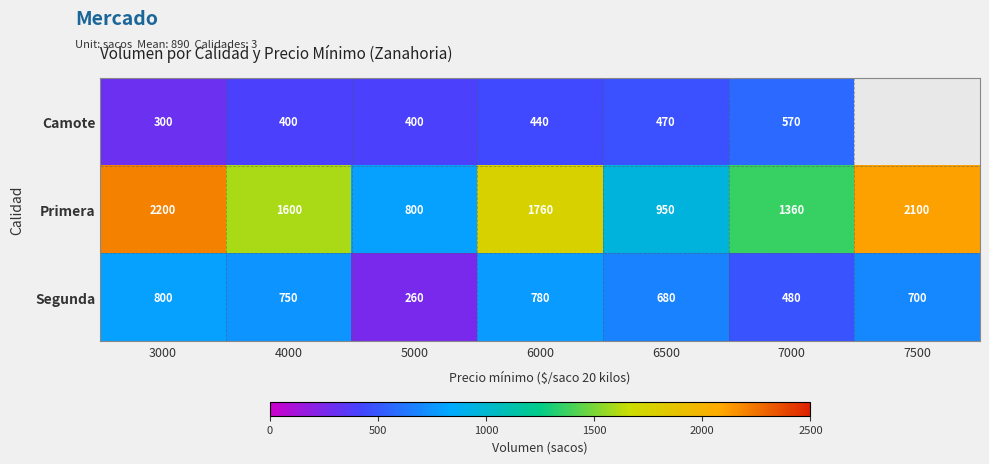

What value does the Primera series have at 6500?

950